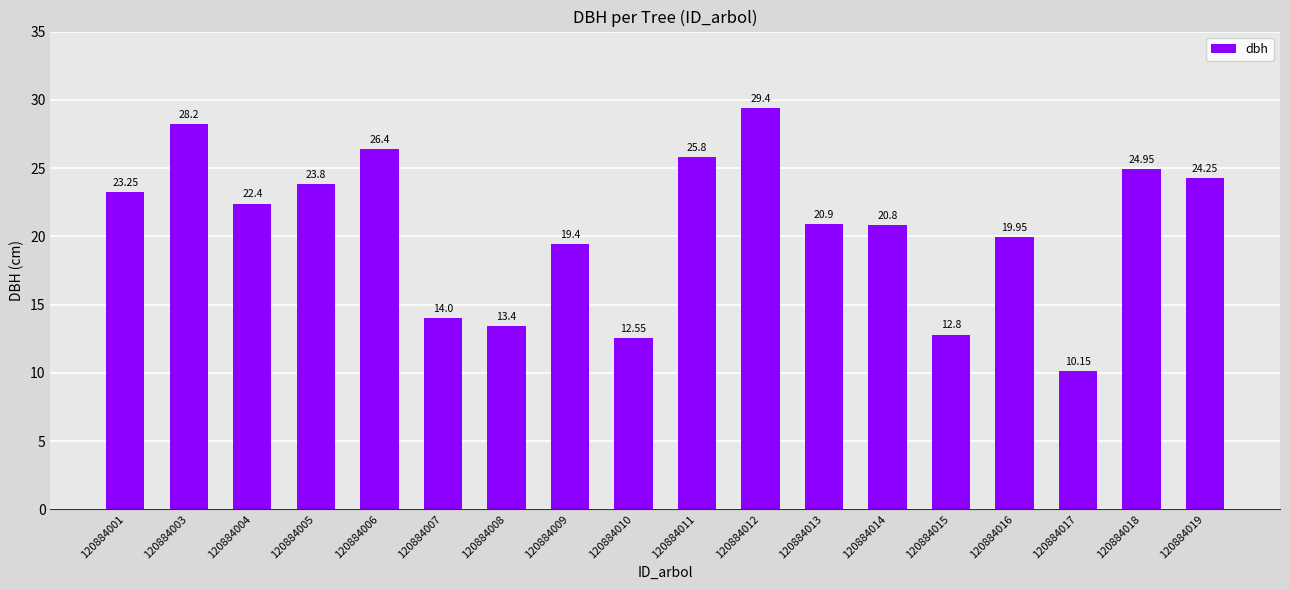

True or false: the data shows 22.4 at 120884004.

True